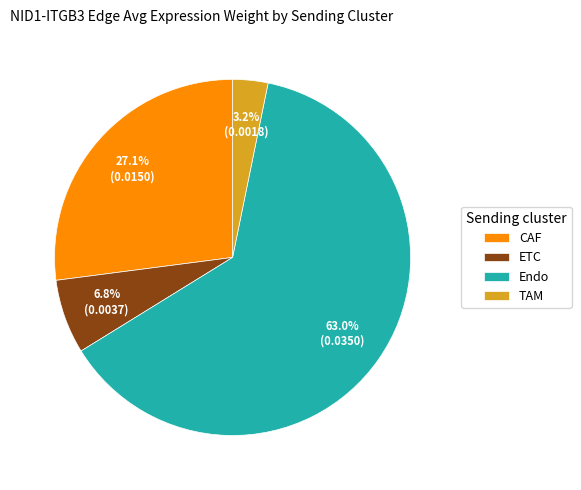

Count the number of slices in the pie.

4